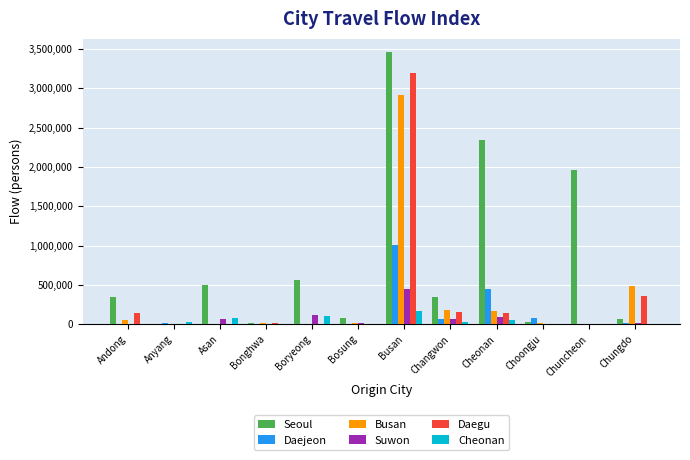

The Daegu series shows 0 at Bosung. True or false?

True